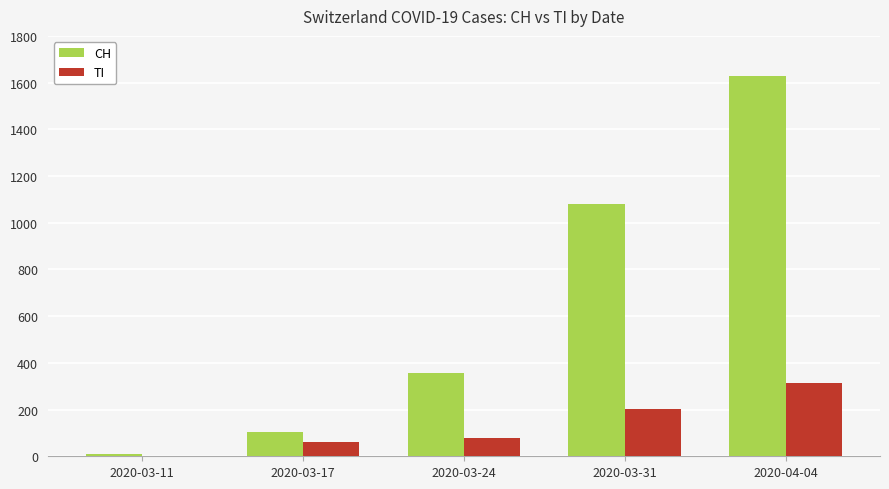

Reading left to right, what are all the values shown in this chart?

CH: 2020-03-11=8	2020-03-17=105	2020-03-24=355	2020-03-31=1079	2020-04-04=1630
TI: 2020-03-11=0	2020-03-17=62	2020-03-24=80	2020-03-31=202	2020-04-04=314